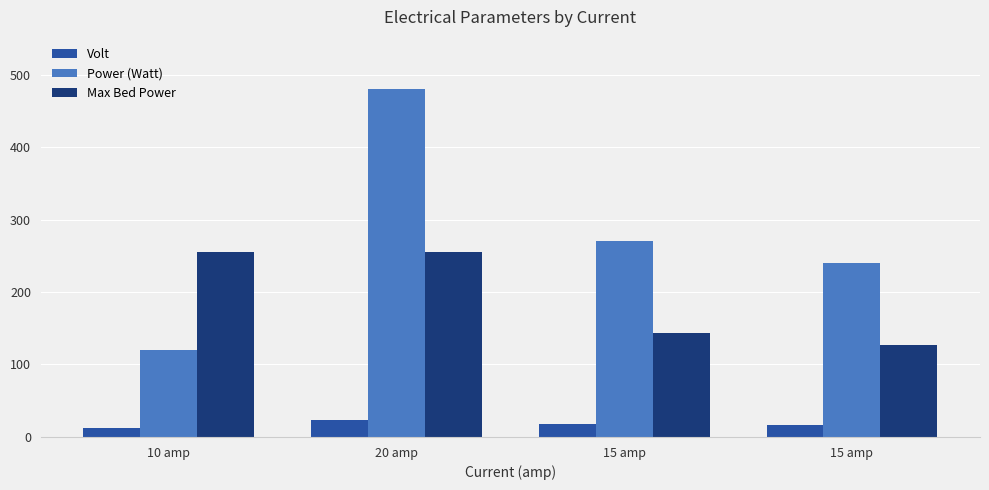

What is the minimum value for Max Bed Power?

127.5